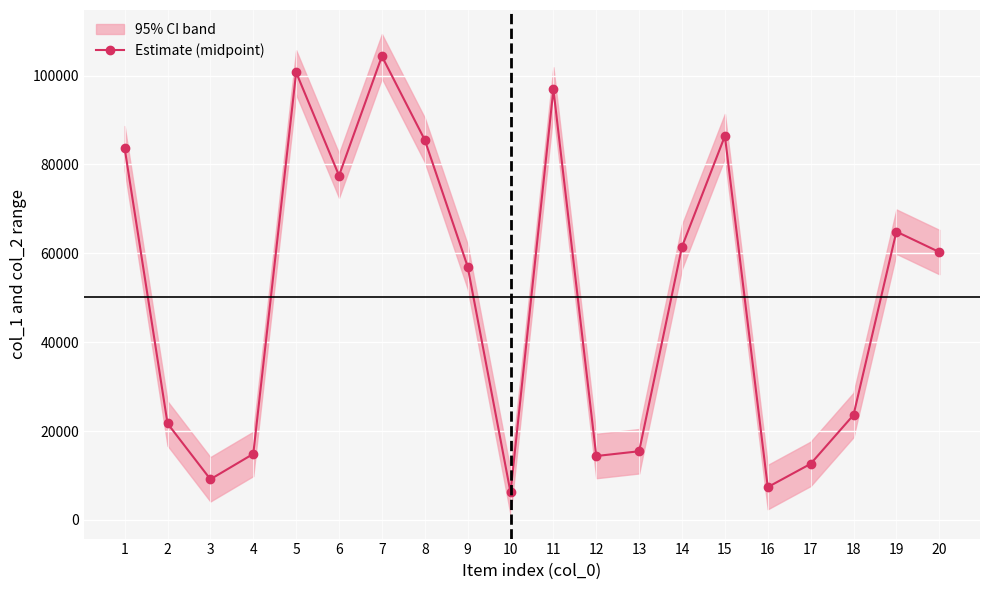

What value does the data have at 4?

14851